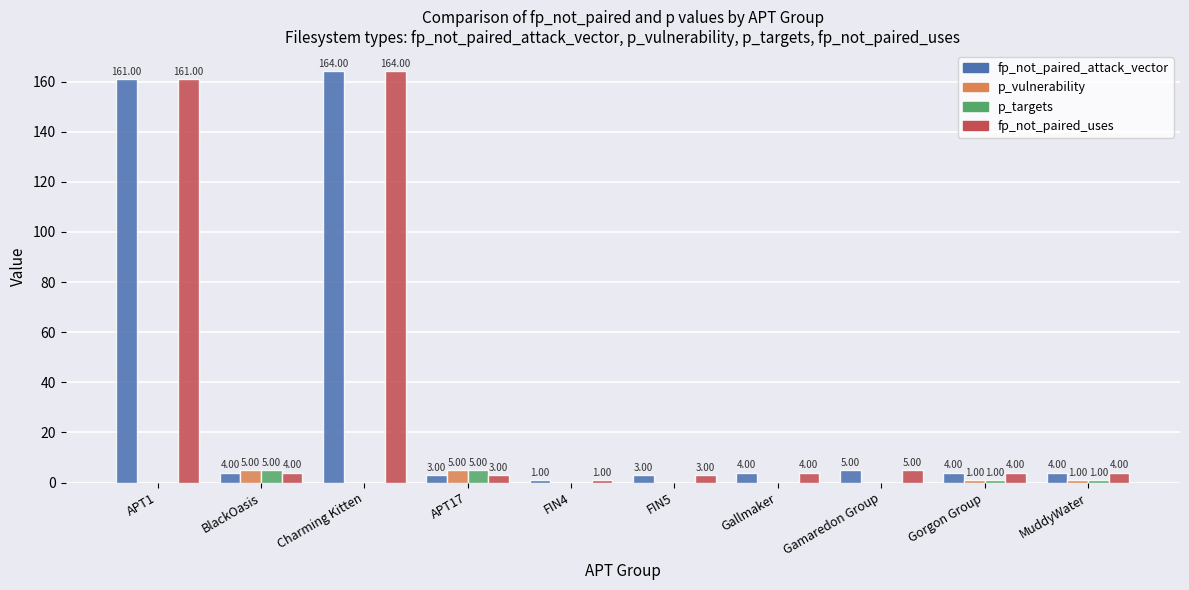

Which category has the highest value across all series?

Charming Kitten